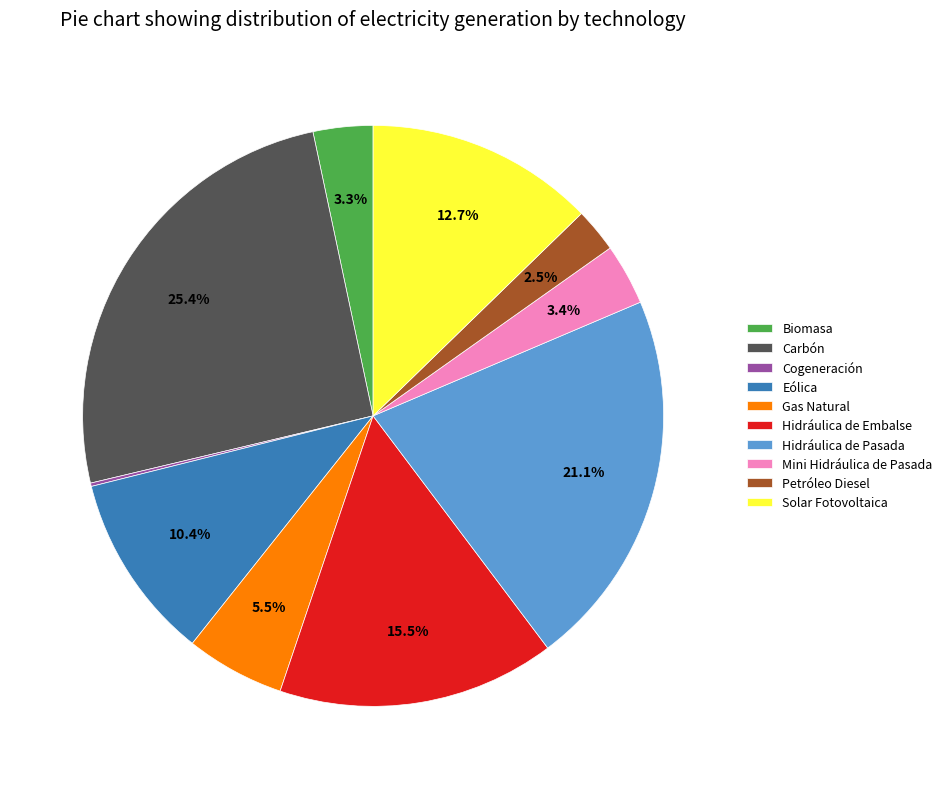

True or false: Hidráulica de Pasada accounts for 12% of the total.

False